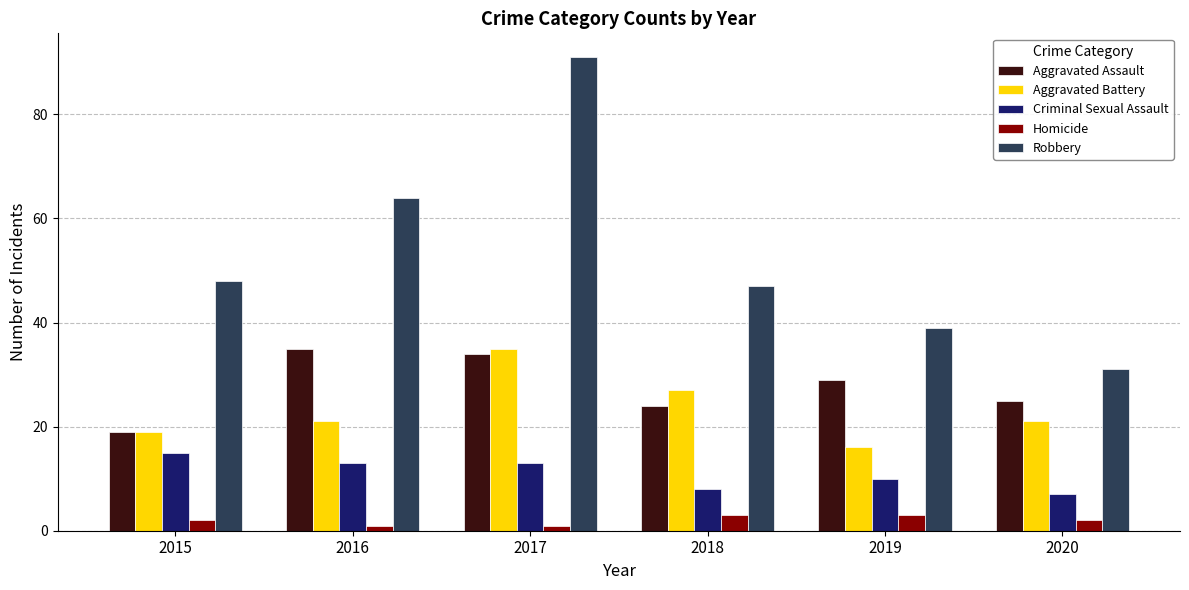

Is the value of Criminal Sexual Assault at 2015 greater than the value of Robbery at 2018?

No